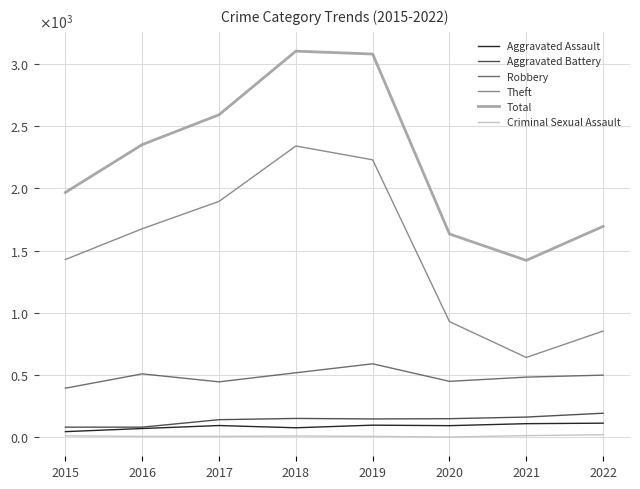

Which series has the largest total across all categories?

Total